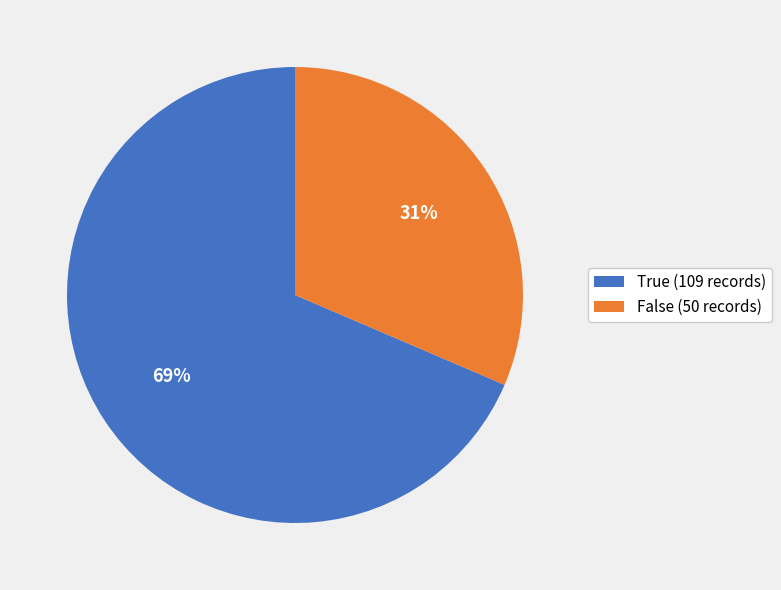

How many segments does this pie chart have?

2